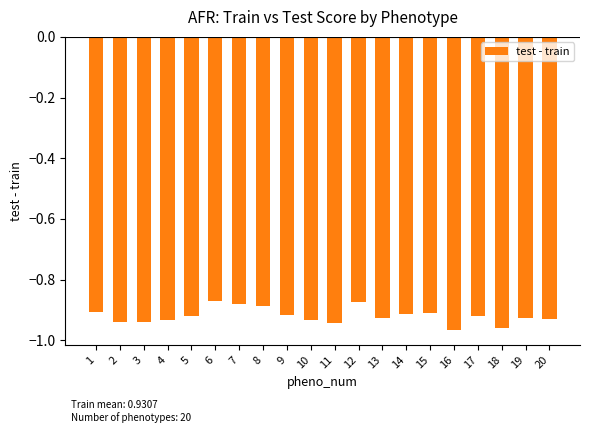

Is it true that the value at 20 is -0.3?

False